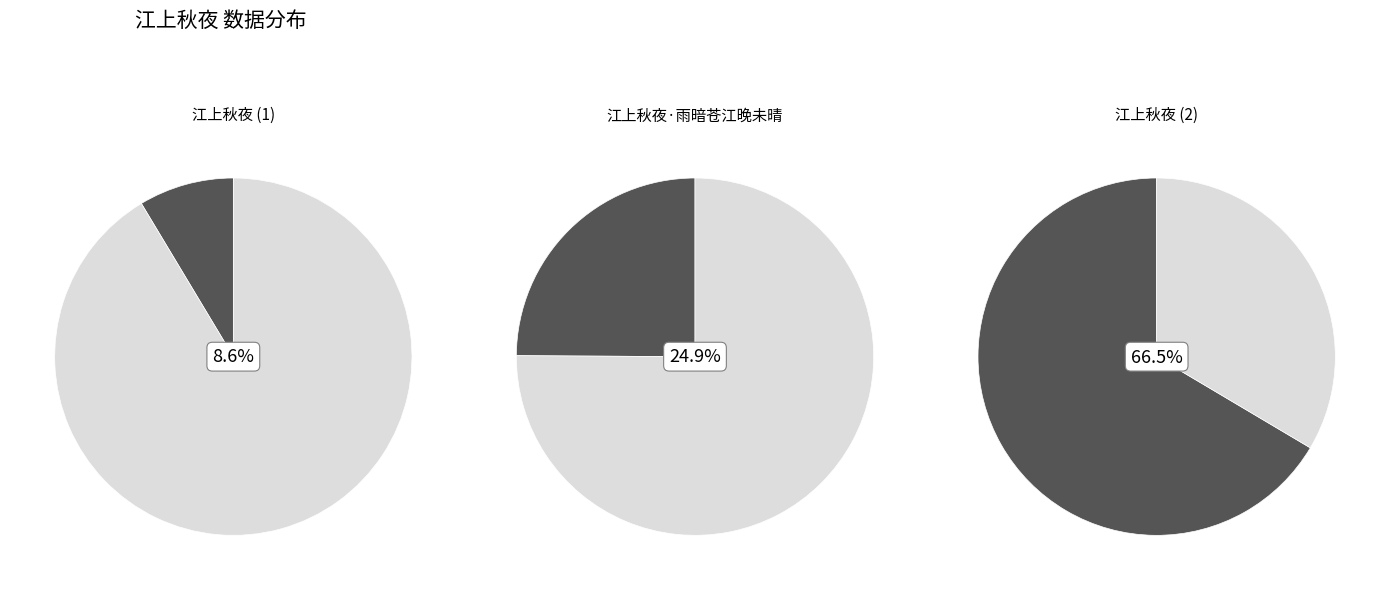

Which slice is the largest?

江上秋夜